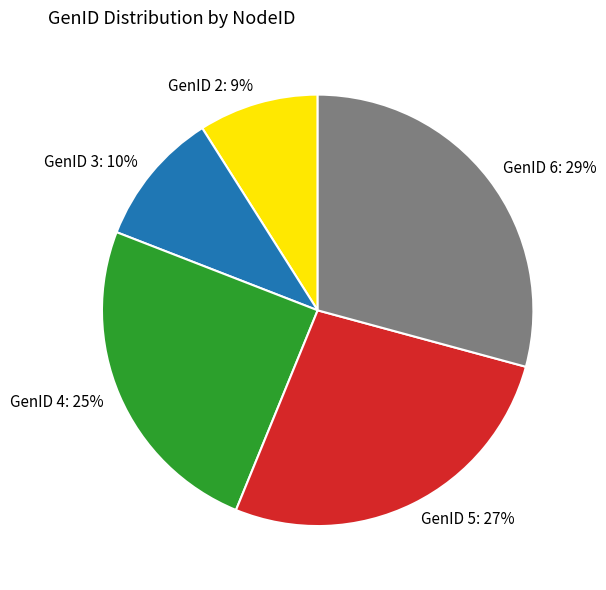

Do GenID 2 and GenID 3 together represent more than half of the pie?

No